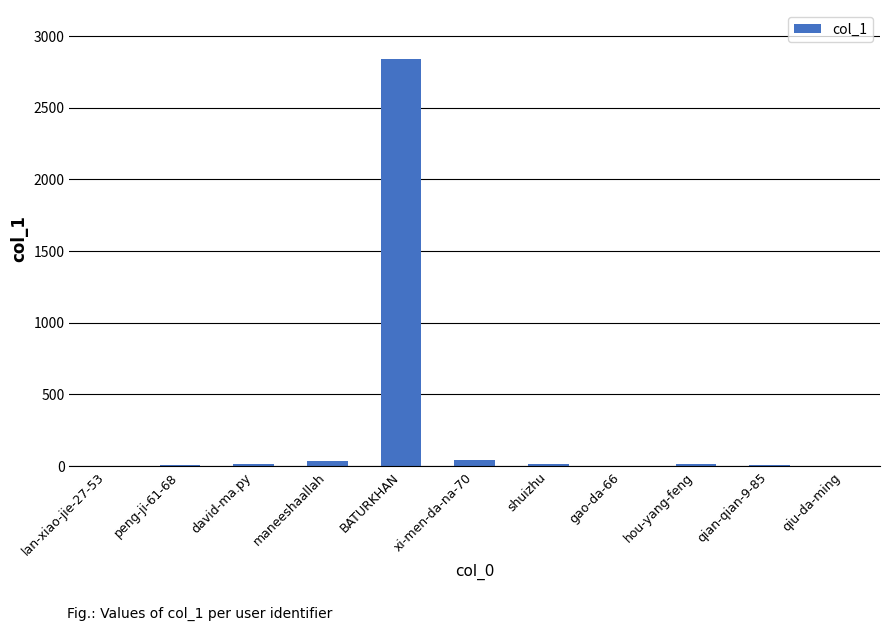

Approximately how many times larger is the value at maneeshaallah compared to peng-ji-61-68?

4.9